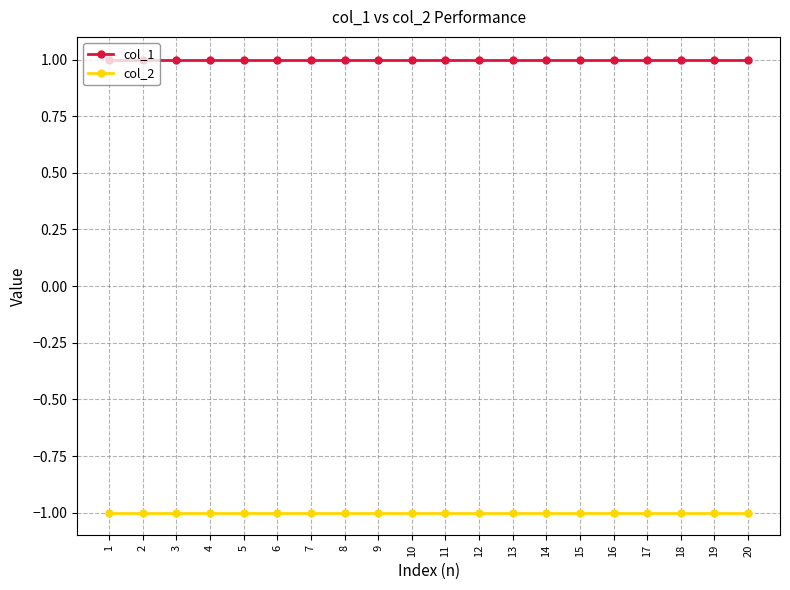

Rank the series at 12 from lowest to highest value.

col_2, col_1